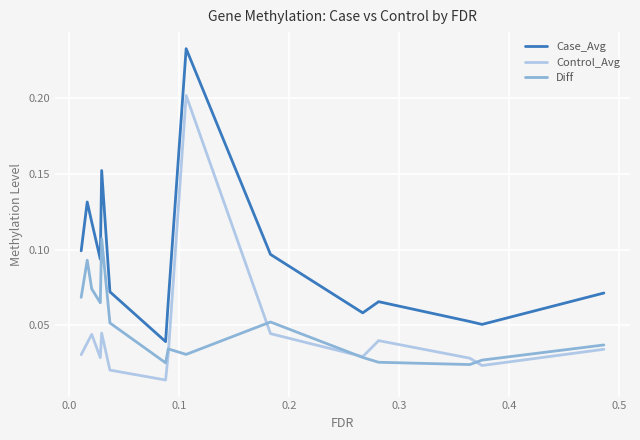

In Diff, how many points are higher than both neighbors (excluding endpoints)?

4